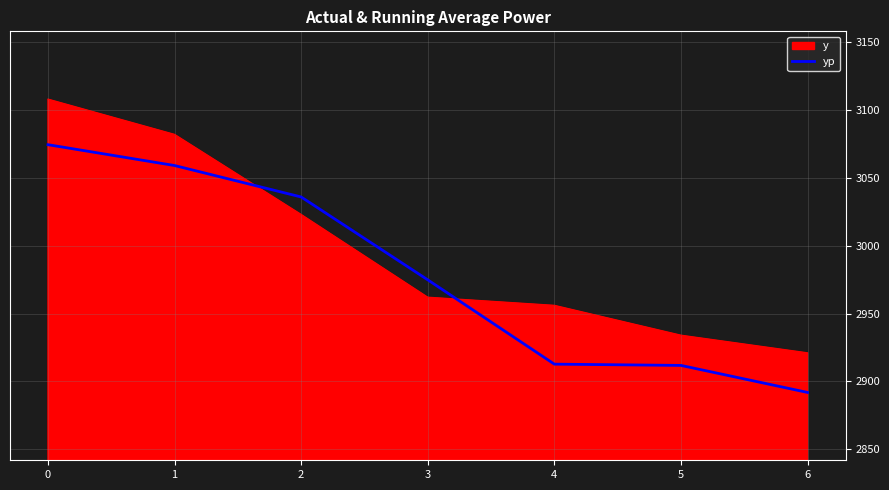

Which series has the largest range (max minus min)?

y